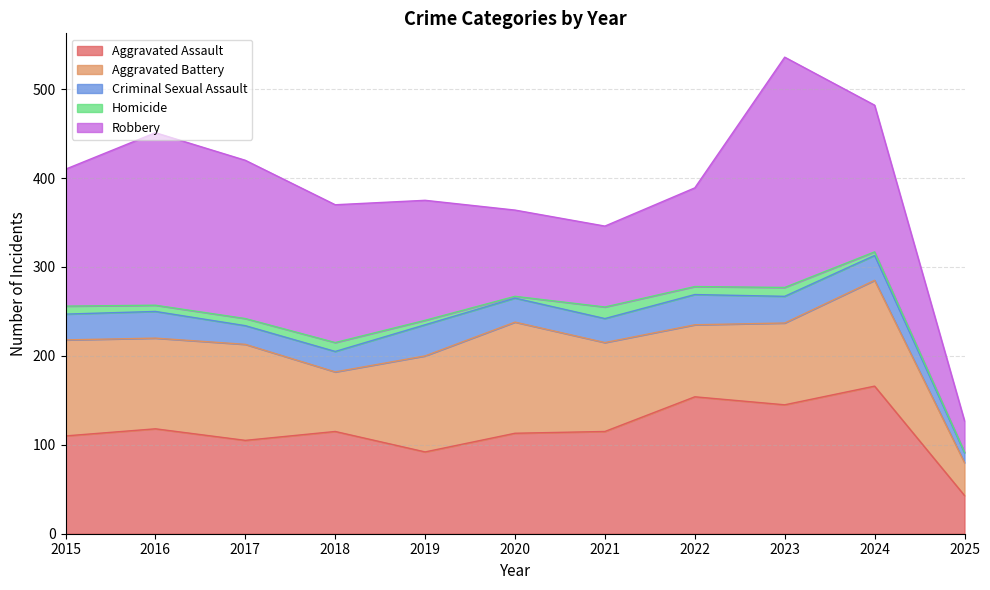

What is the difference between the second highest and minimum values in the Robbery series?

159